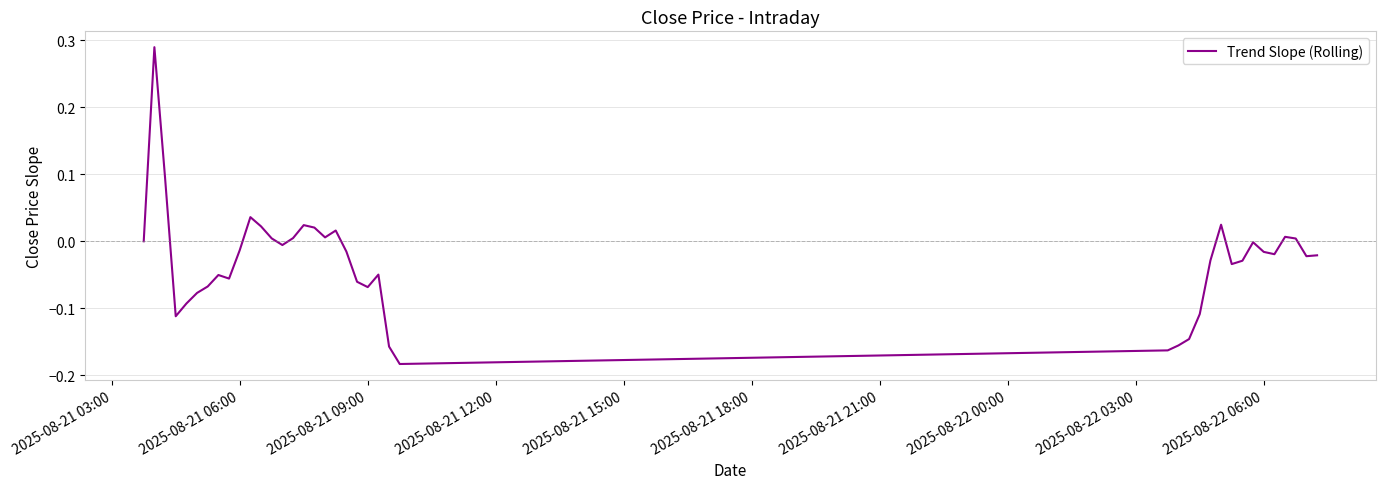

What is the difference between the maximum and minimum values?

0.5